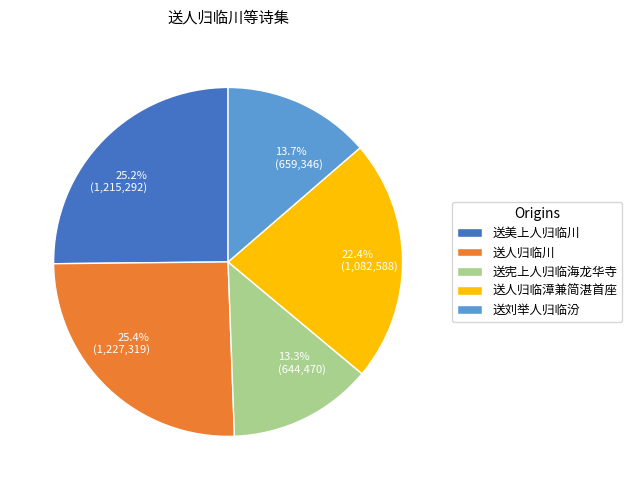

To the nearest percent, what percentage of the pie is 送刘举人归临汾?

14%